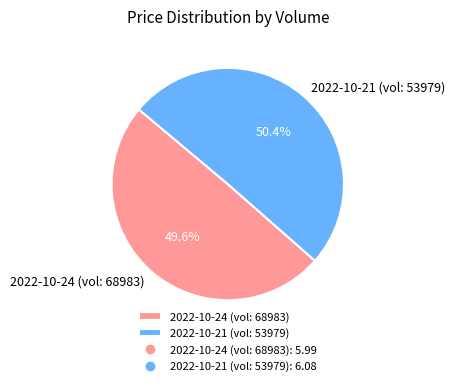

Which category accounts for the majority?

2022-10-21 (vol: 53979)